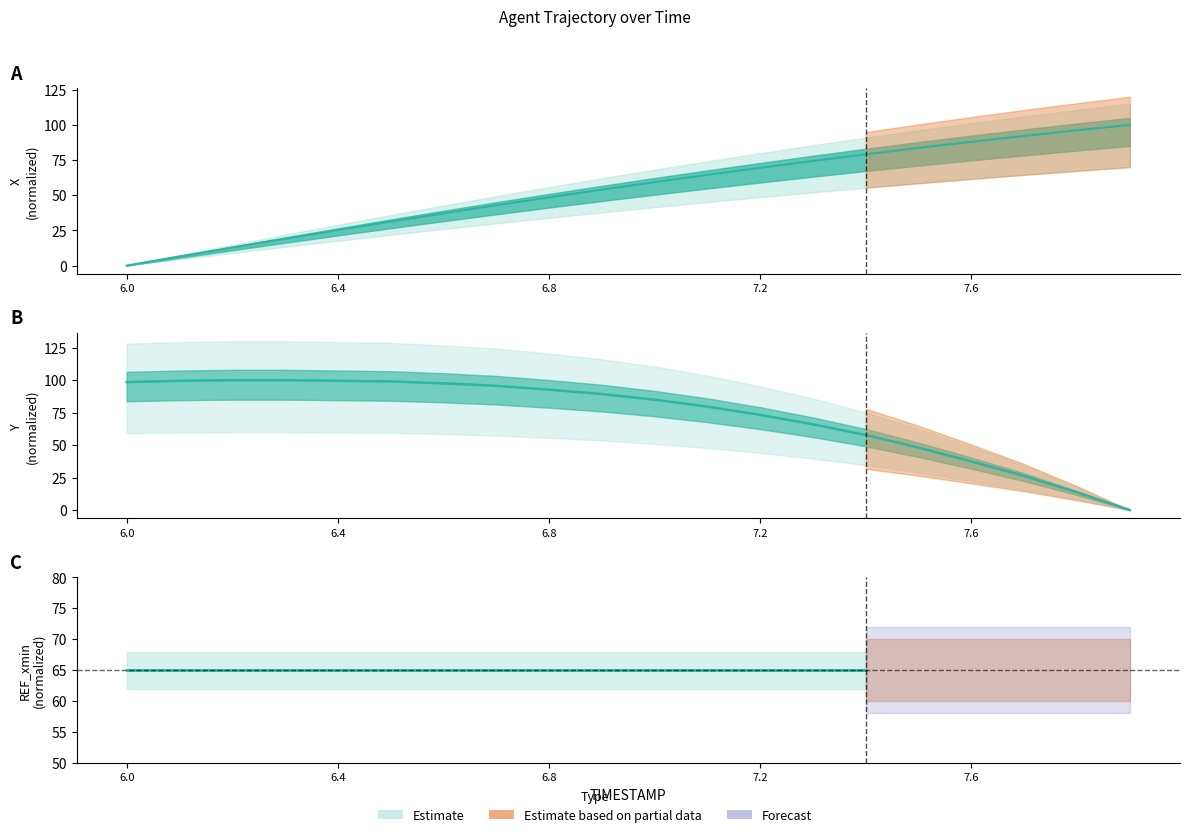

What is the spread (max minus min) of values at 7.2?

3.8